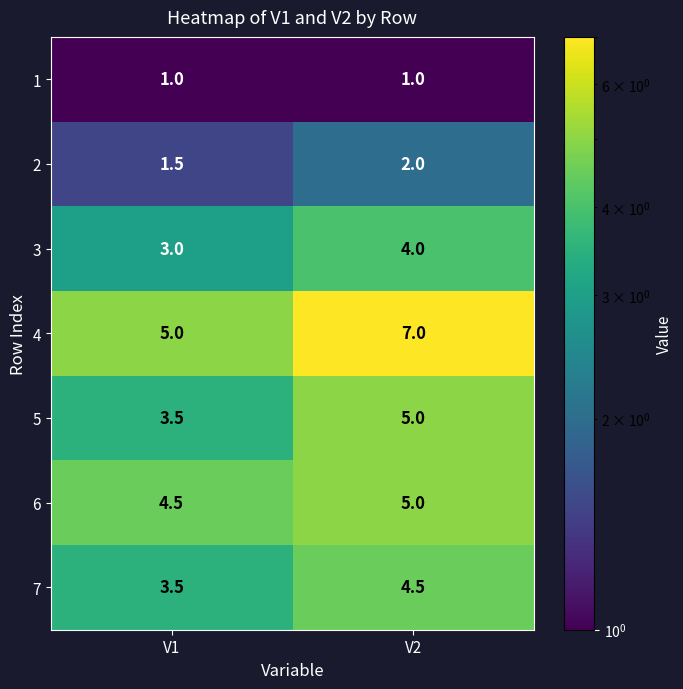

Which series has the largest total across all categories?

4